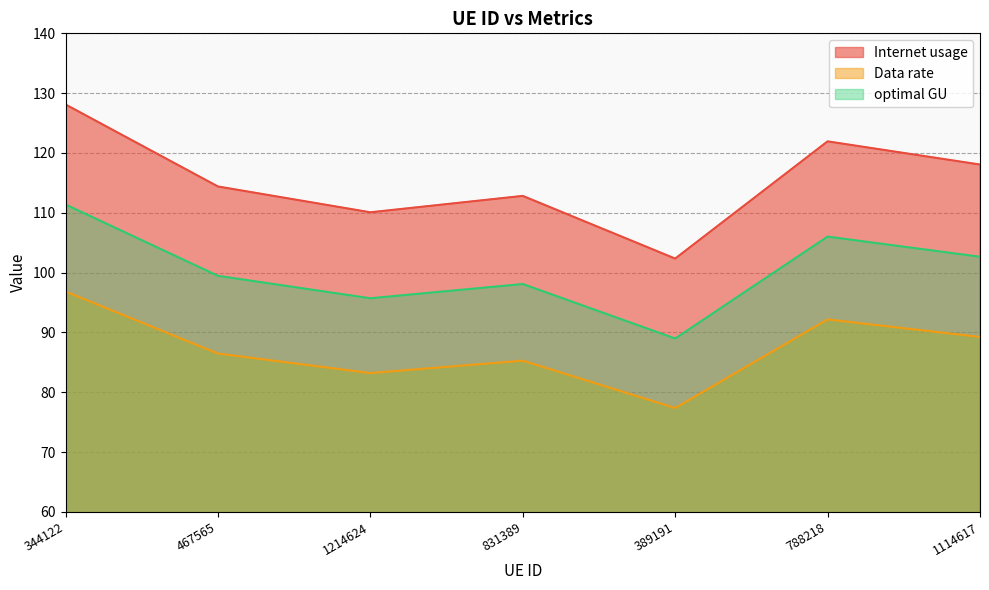

At 467565, list the series in order from largest to smallest.

Internet usage, optimal GU, Data rate